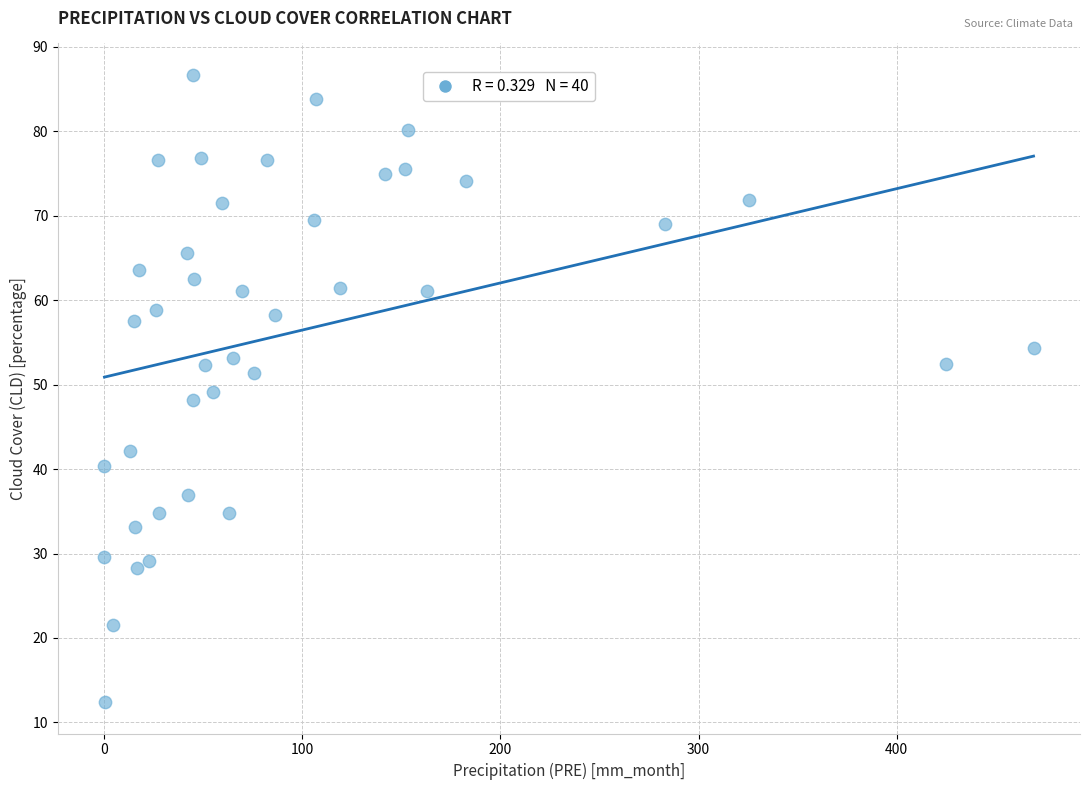

What is the range of X values (max minus min)?

469.2